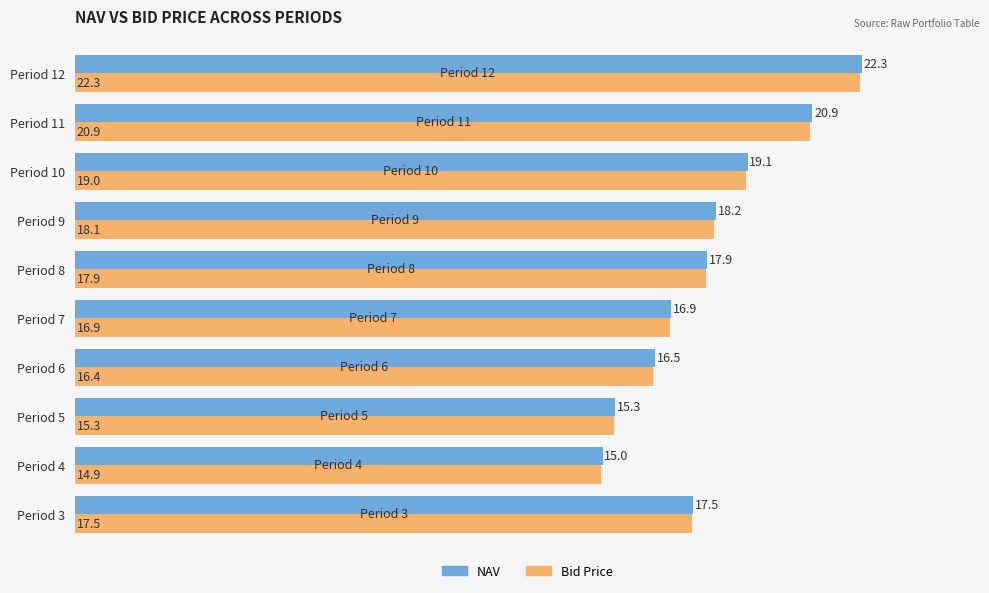

Rank the series by their average value, from highest to lowest.

NAV, Bid Price